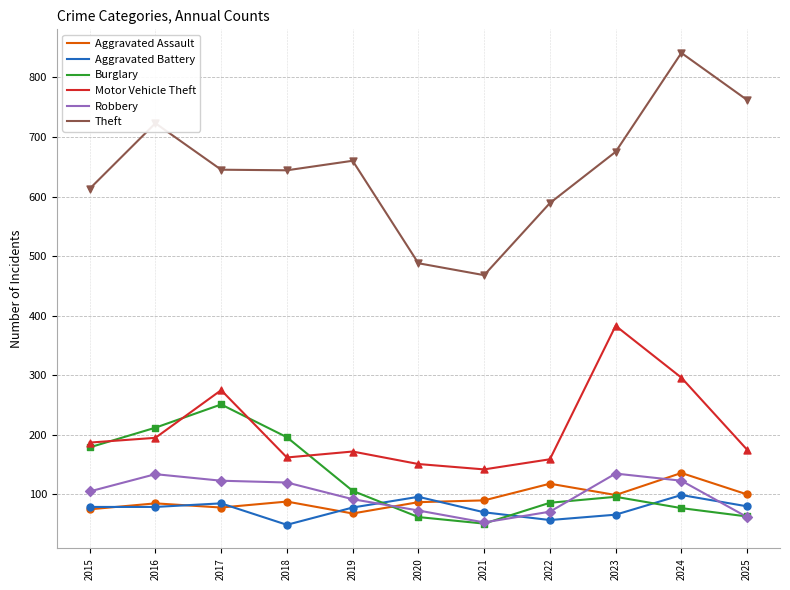

Is the value of Aggravated Battery at 2019 greater than the value of Robbery at 2024?

No